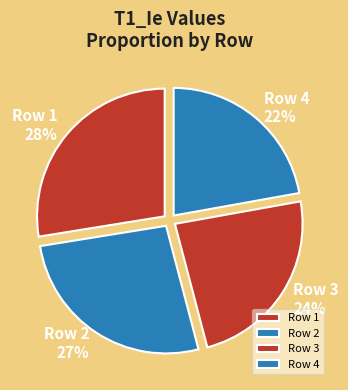

Is it true that Row 2 is 27% of the pie?

True